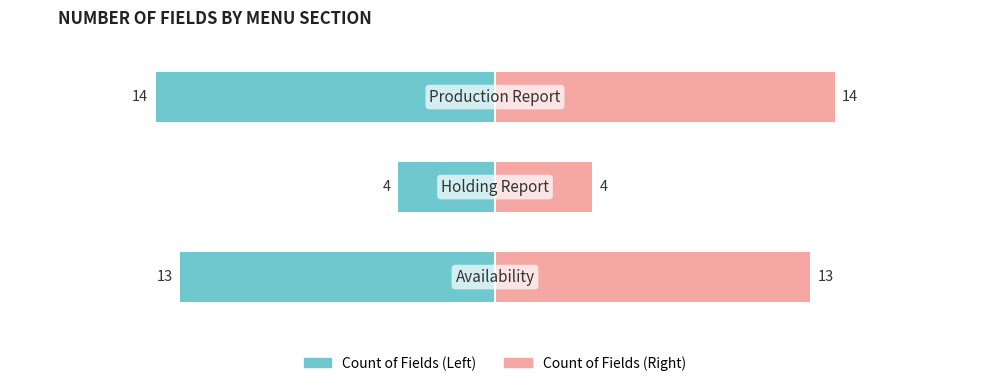

How many values in the Count (Right) series are below 13?

1